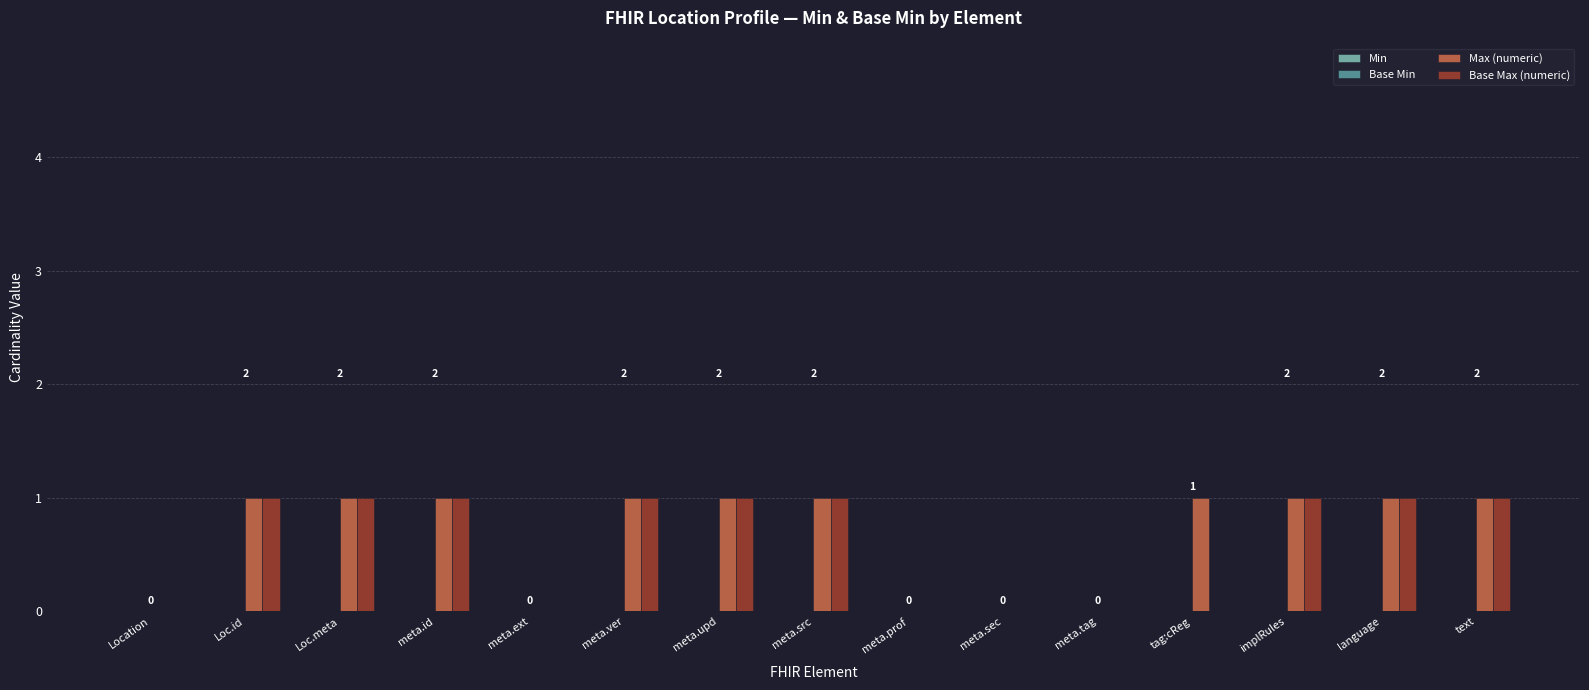

The Base Max (numeric) series shows 1 at meta.prof. True or false?

False